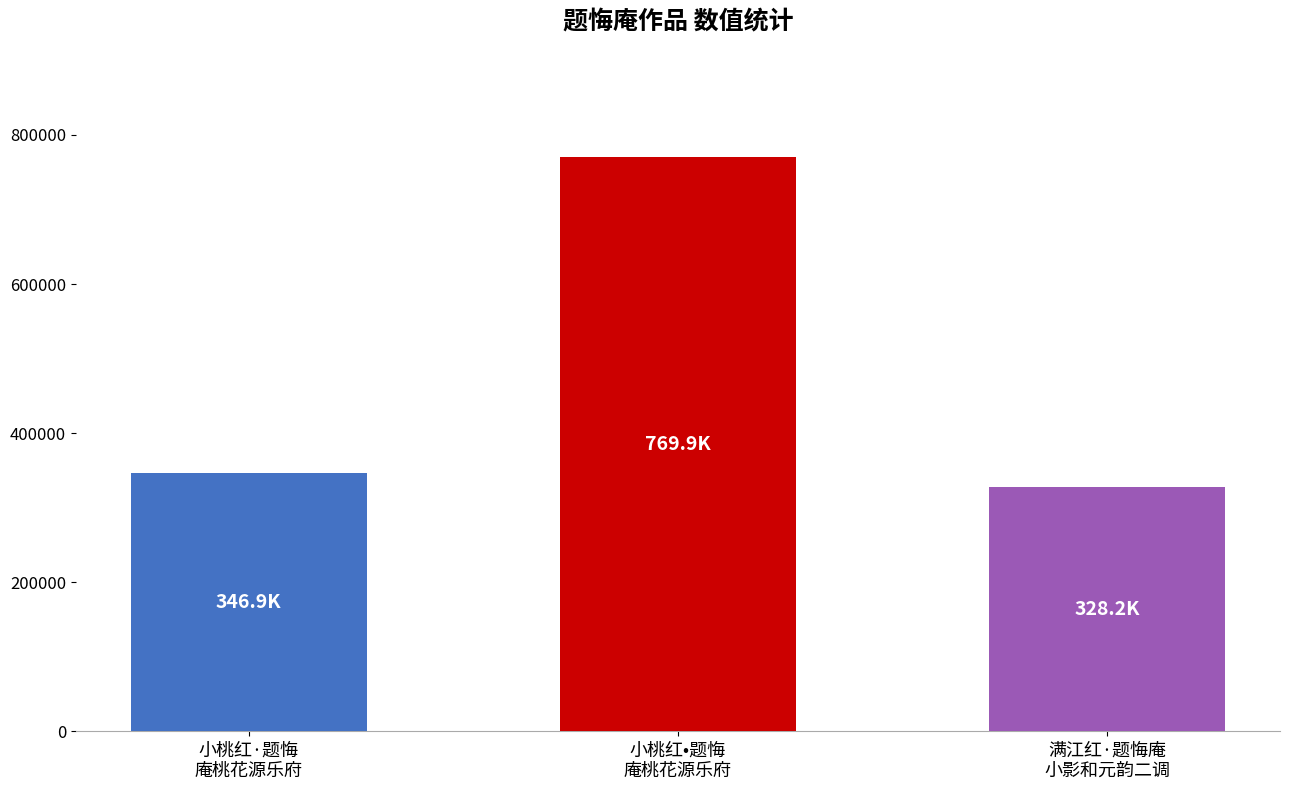

Approximately how many times larger is the value at 小桃红·题悔
庵桃花源乐府 compared to 满江红·题悔庵
小影和元韵二调?

1.1